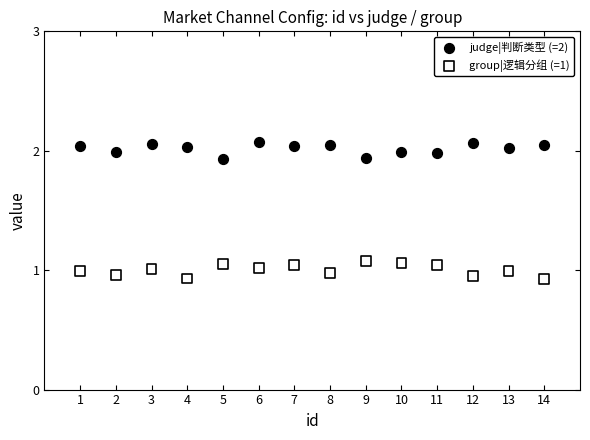

Across all data points, what is the range of X values (max minus min)?

13.0